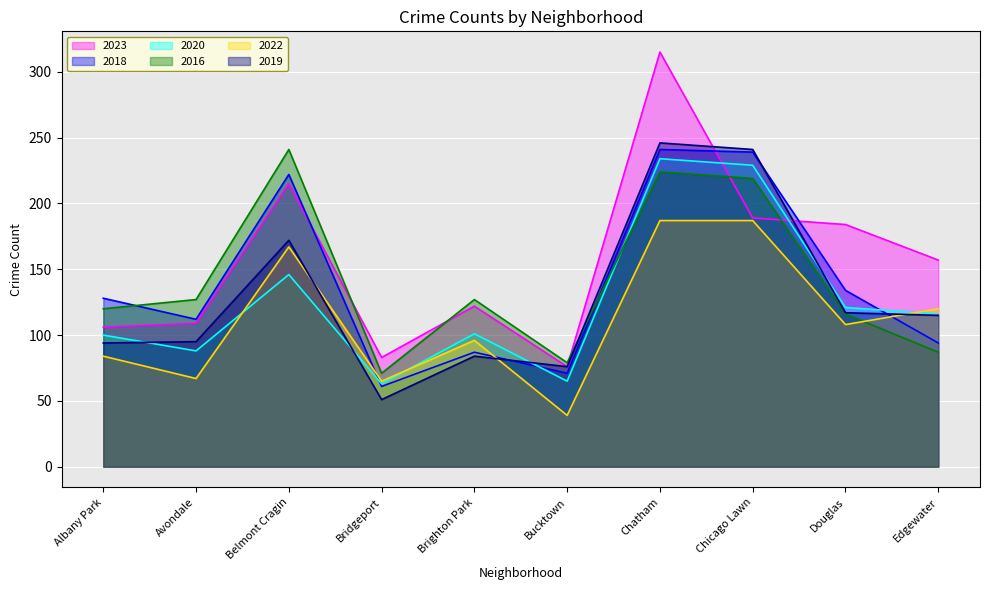

Is the value of 2020 at Brighton Park greater than the value of 2019 at Avondale?

Yes